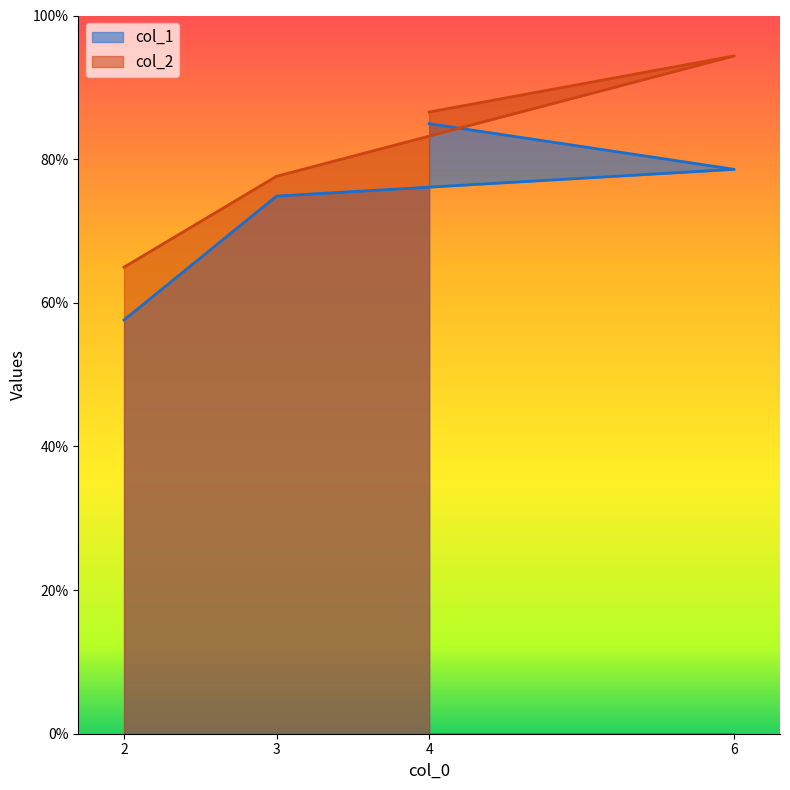

What is the difference between the col_1 values at 4 and 6?

6.4